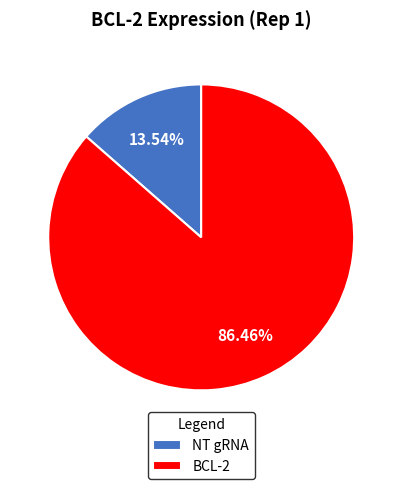

What percentage is the NT gRNA slice, to the nearest percent?

14%